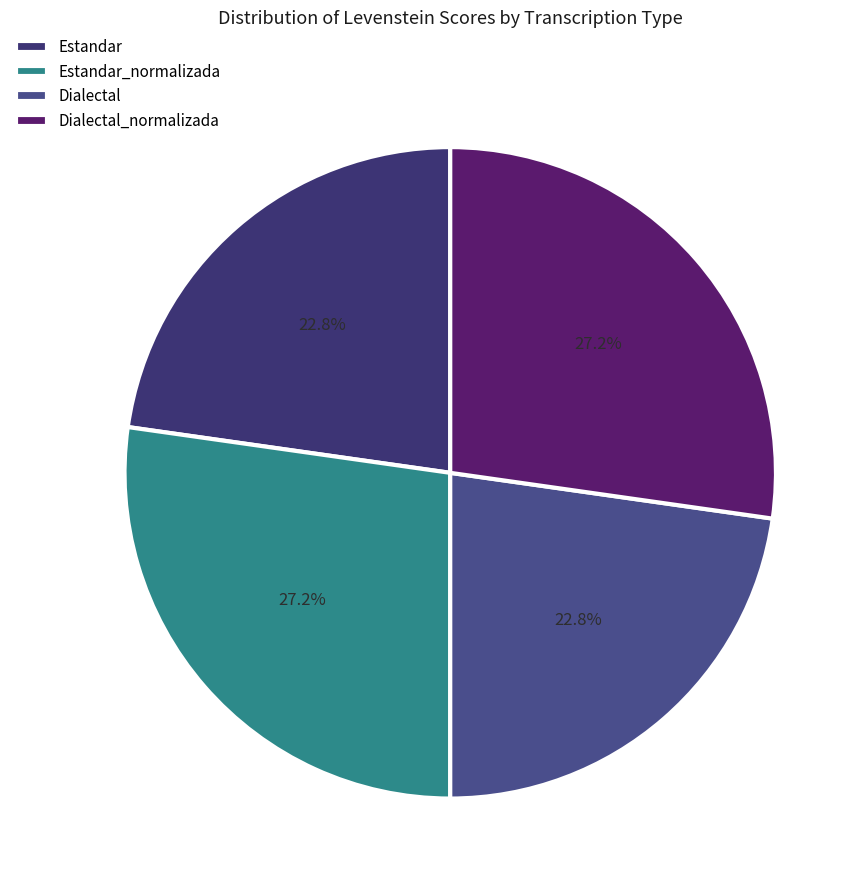

To the nearest percent, what is the average slice percentage?

25%